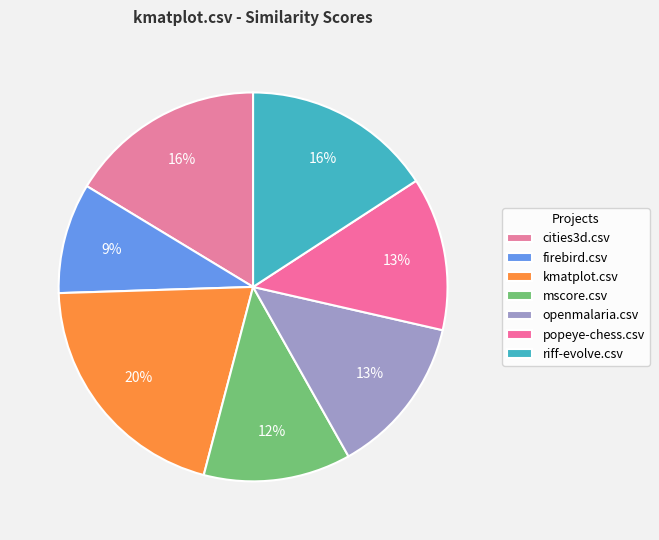

Does kmatplot.csv represent more than half of the total?

No